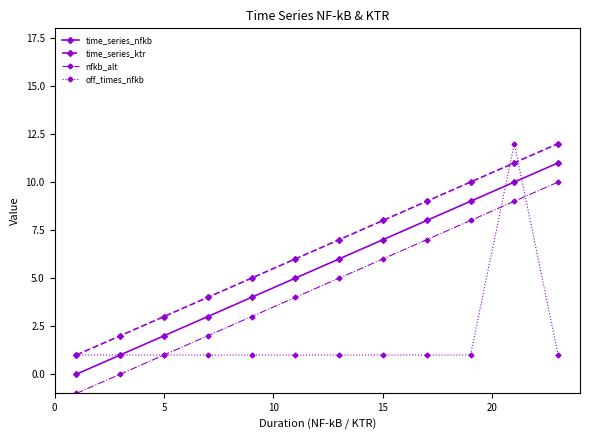

Count the number of data series in this chart.

4